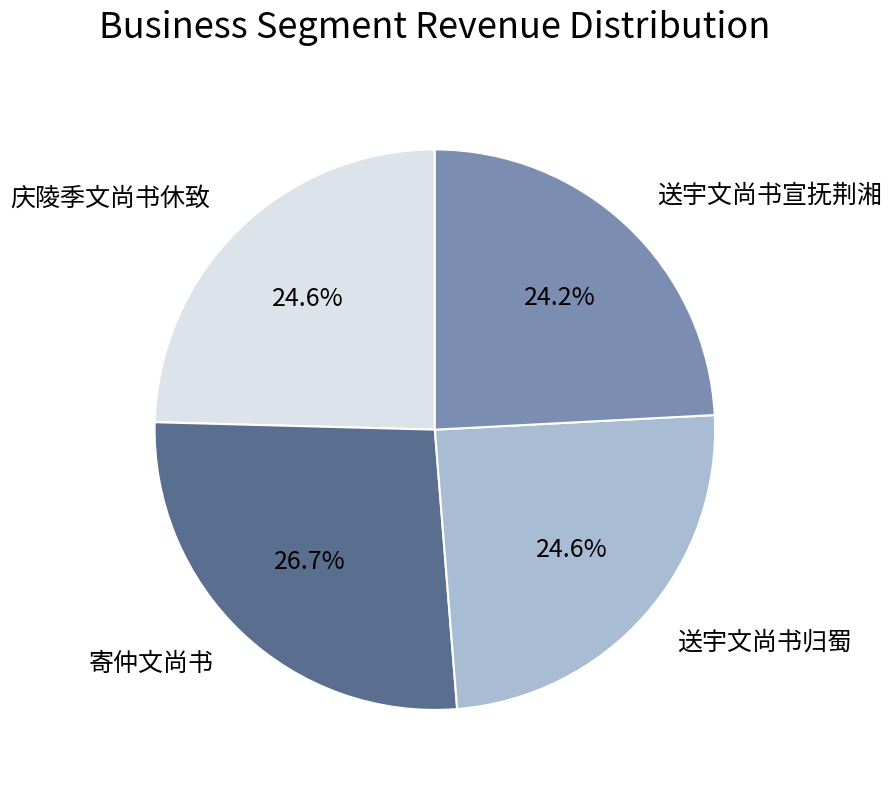

Which slice is the largest?

寄仲文尚书